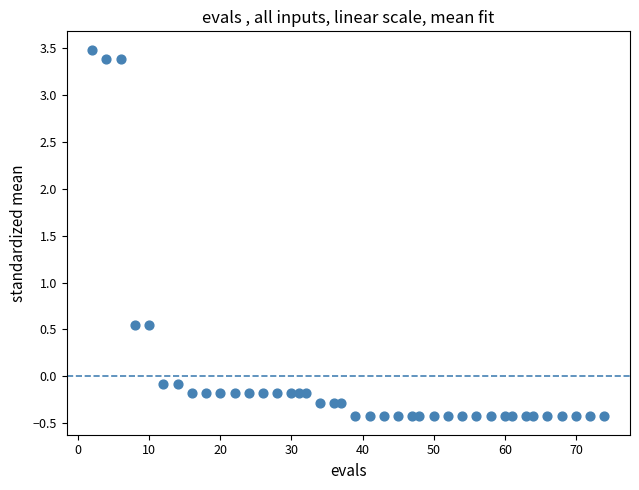

What is the range of X values (max minus min)?

72.0